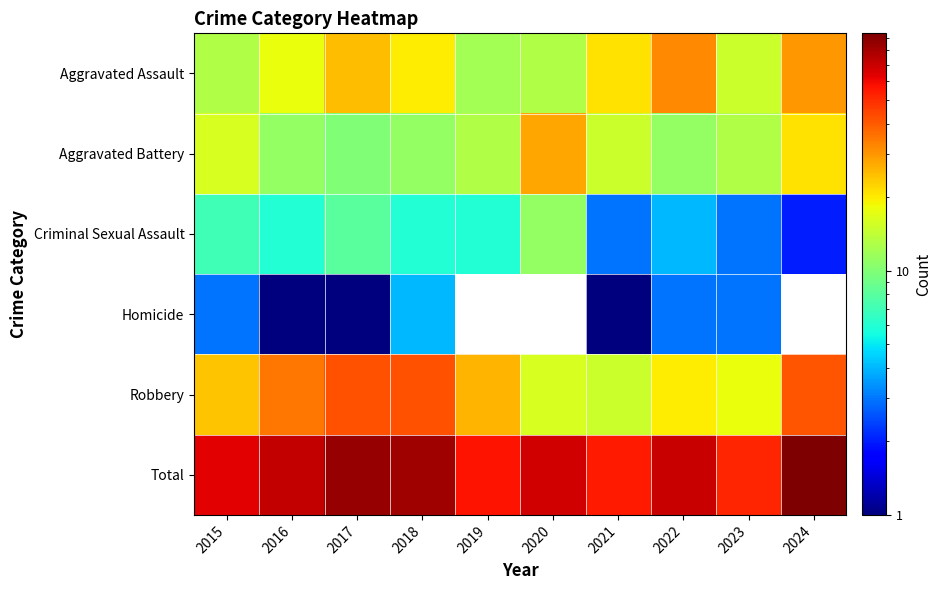

Which category has the highest value in the Homicide series?

2018